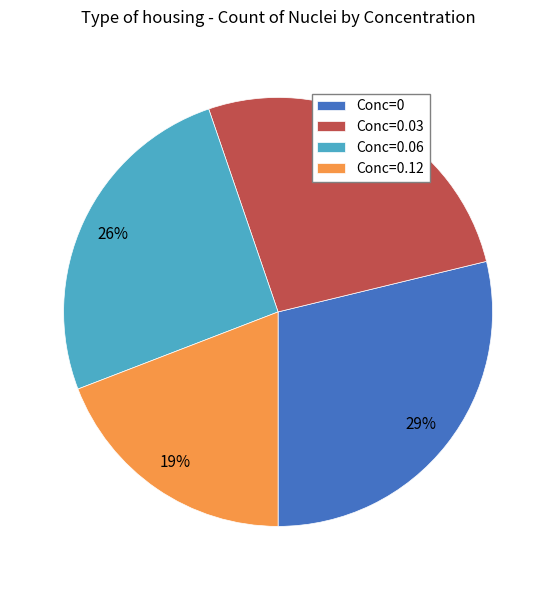

What is the ratio of the value at Conc=0.12 to the value at Conc=0.06?

0.7